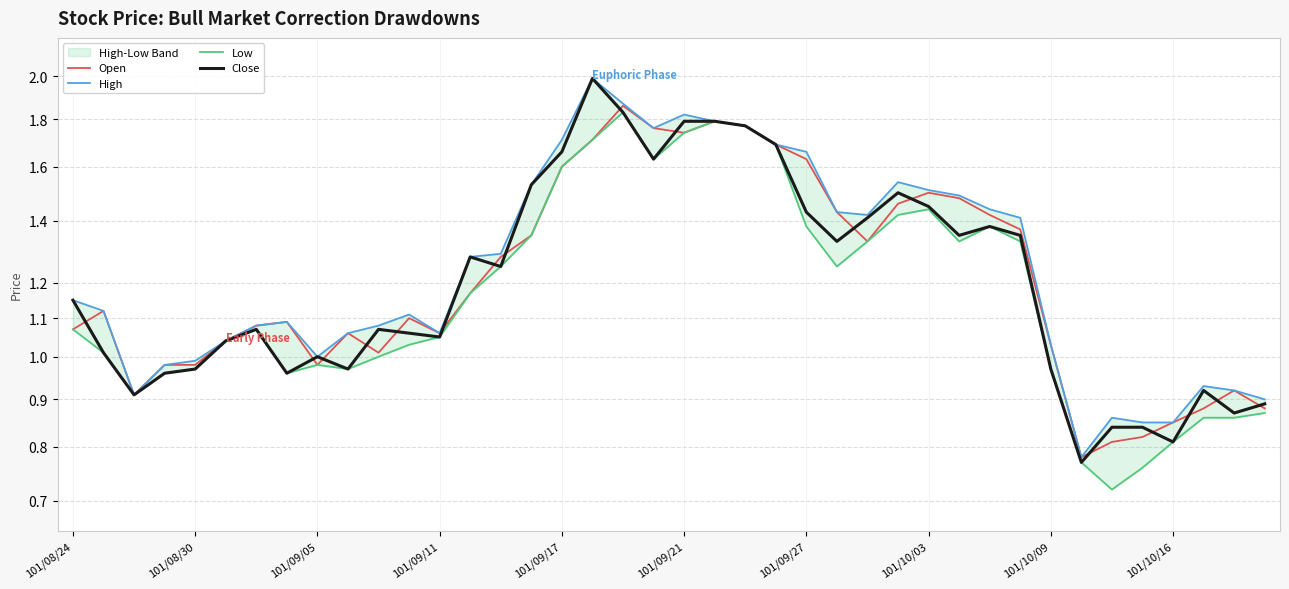

Which series has the largest total across all categories?

High